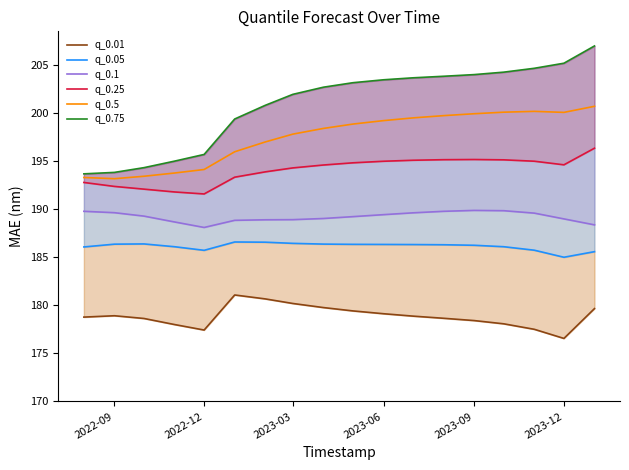

The q_0.5 series shows 136.1 at 2023-03. True or false?

False